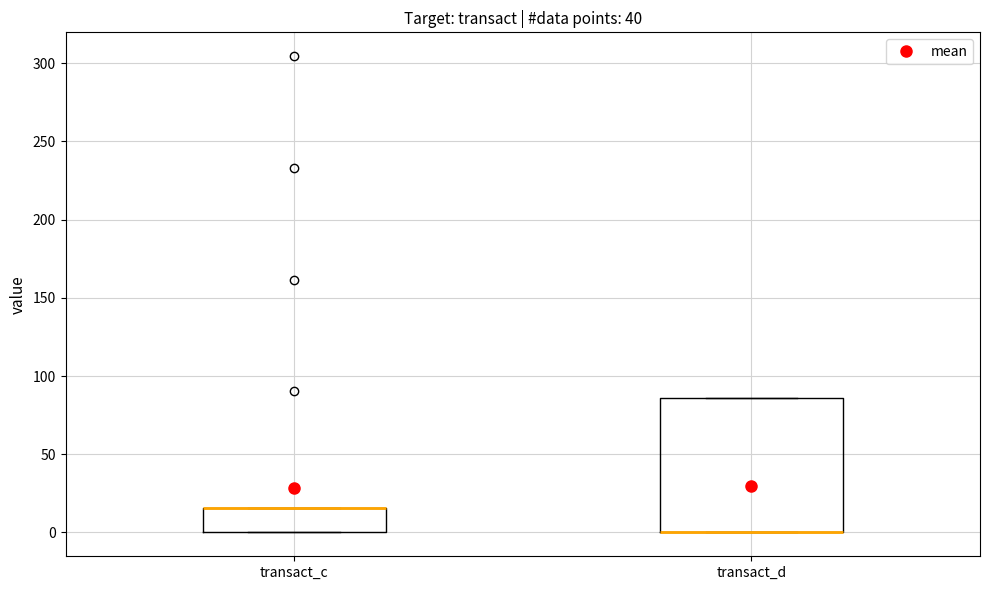

Where is the upper edge of the box for transact_c on the y-axis? The values are not printed on the chart, so give them approximately, as read against the axis.

15